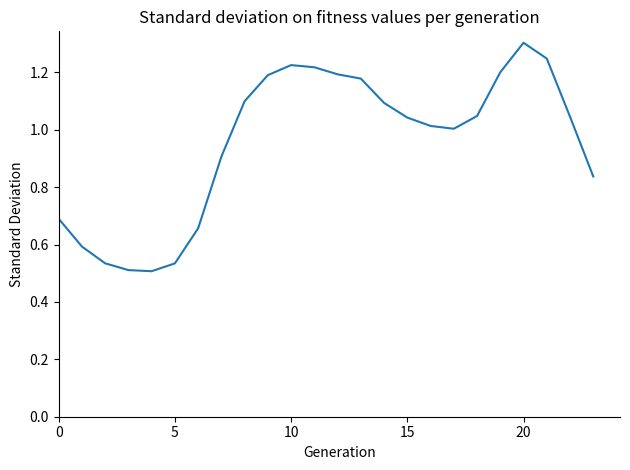

Reading left to right, list all the values displayed in this chart.

0.7	0.6	0.5	0.5	0.5	0.5	0.7	0.9	1.1	1.2	1.2	1.2	1.2	1.2	1.1	1.0	1.0	1.0	1.0	1.2	1.3	1.2	1.0	0.8